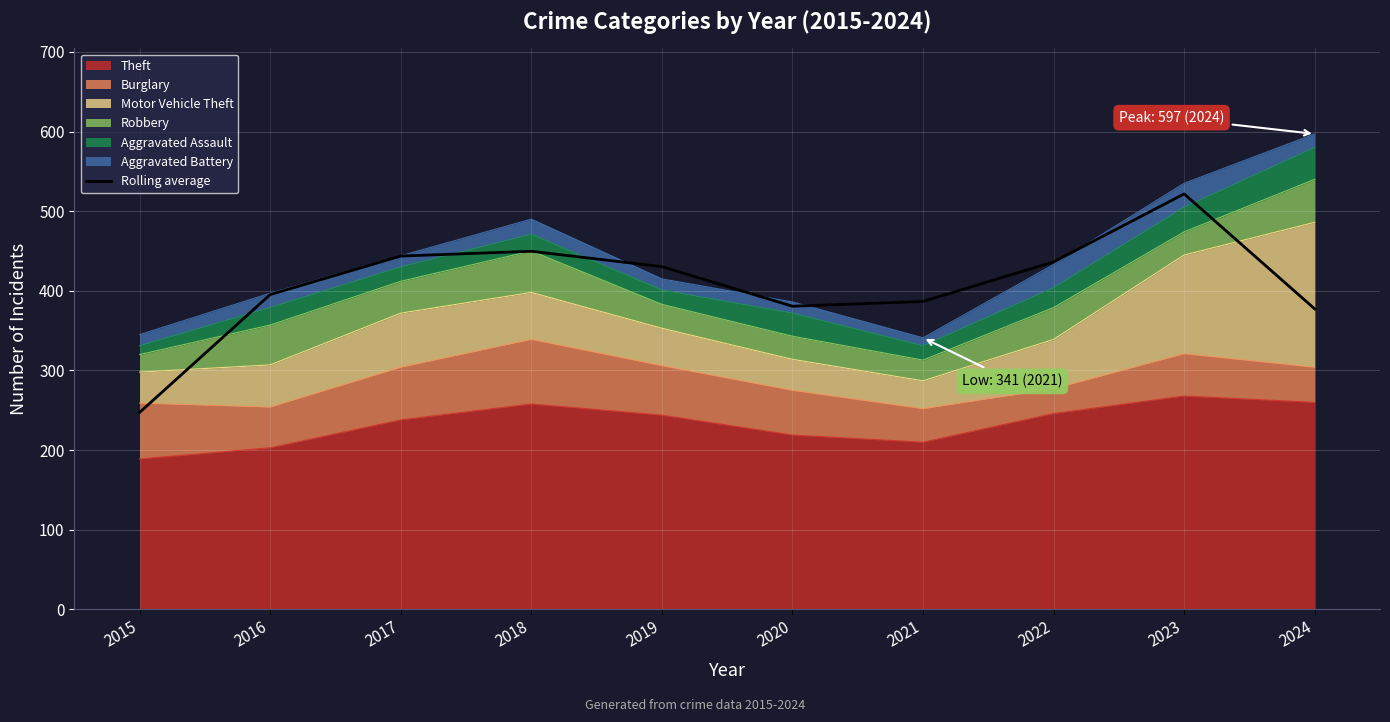

How many values are below 430?

5